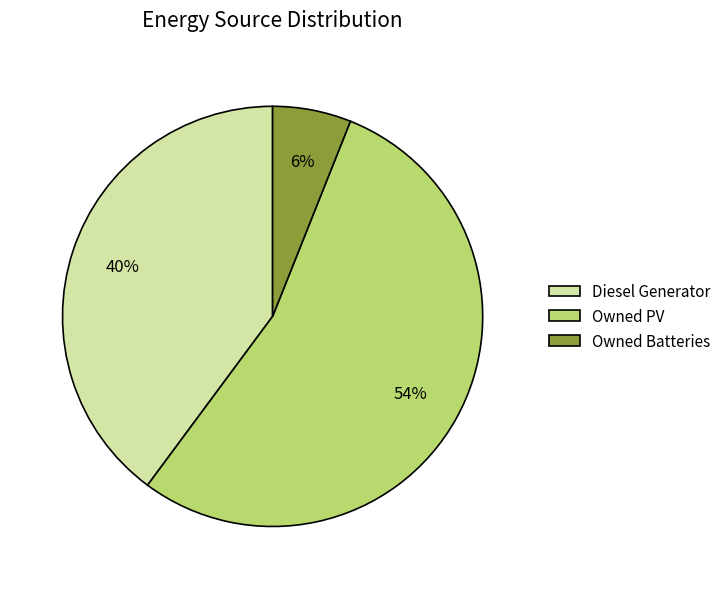

Is there a majority slice in this chart?

Yes